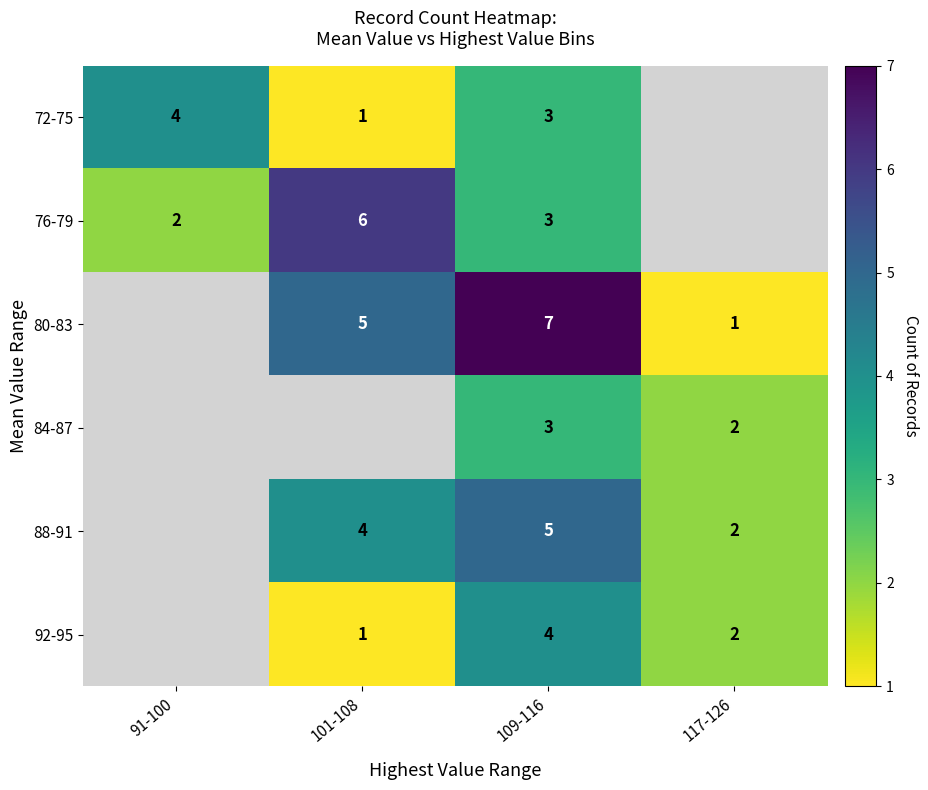

What is the sum of the 80-83 values at 109-116 and 101-108?

12